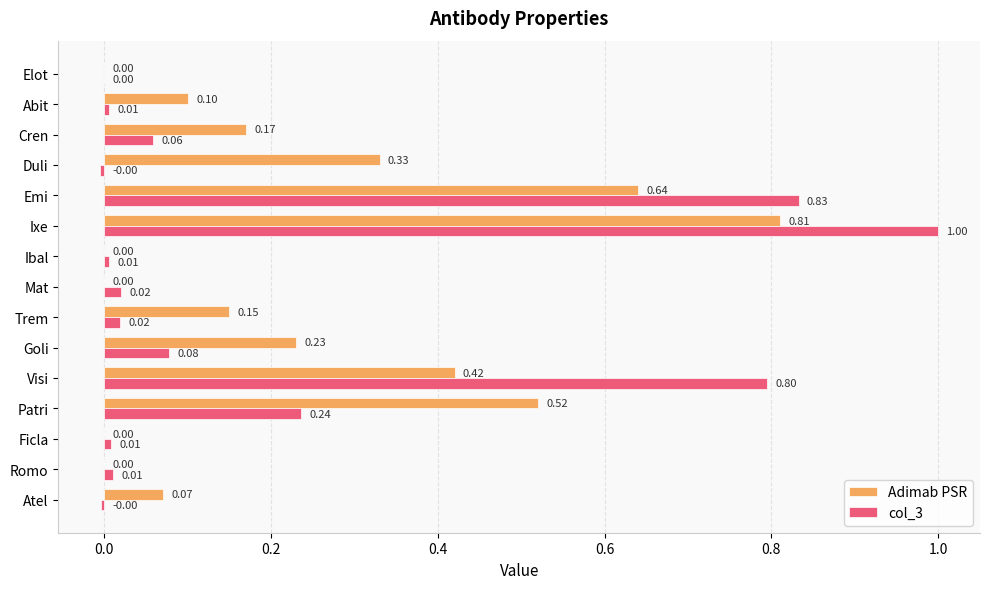

Which series changed the most between Ixe and Trem?

col_3